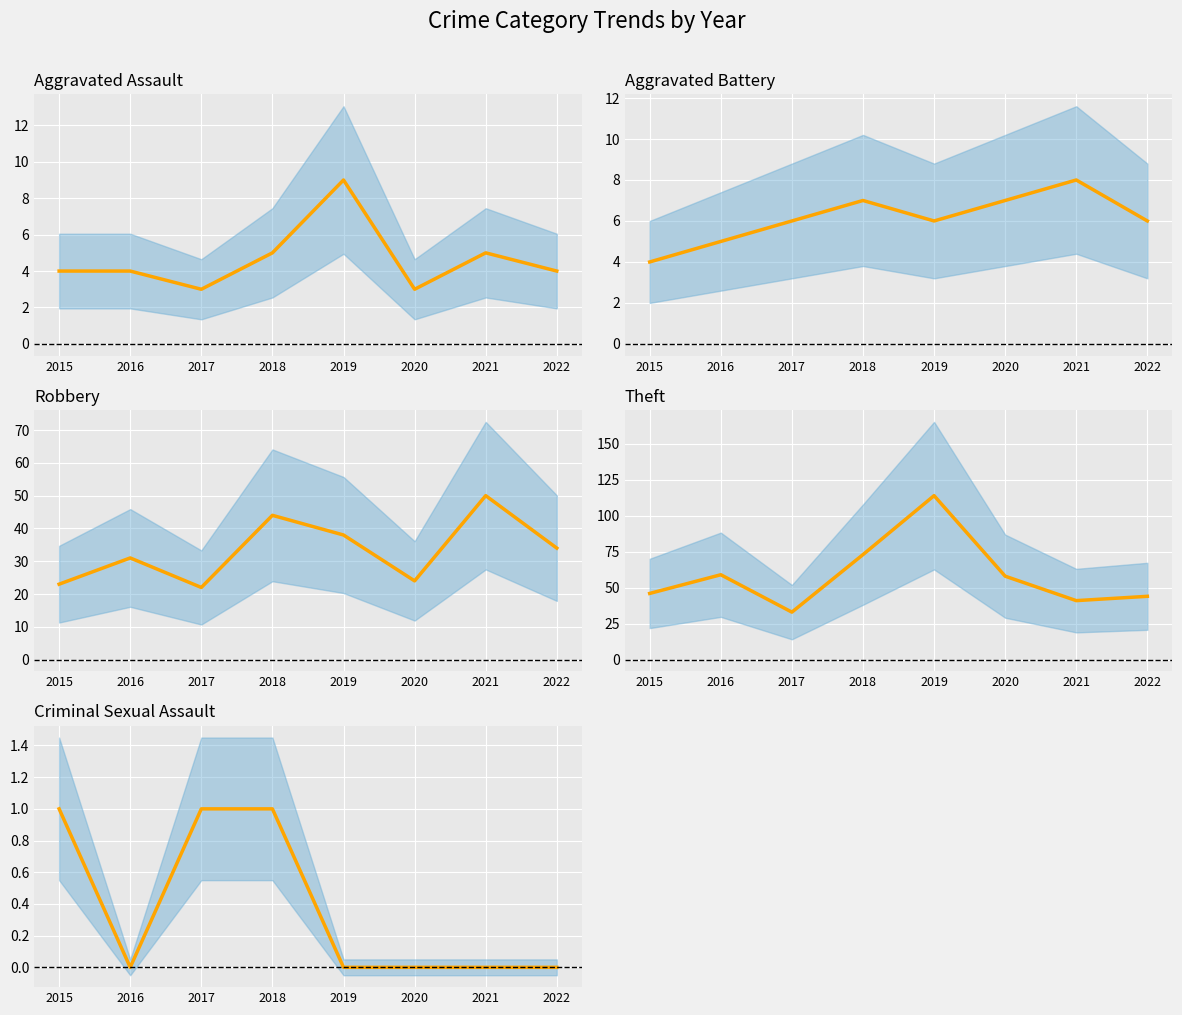

Reading right to left, what are all the values shown in this chart?

Aggravated Assault: 2022=4	2021=5	2020=3	2019=9	2018=5	2017=3	2016=4	2015=4
Aggravated Battery: 2022=6	2021=8	2020=7	2019=6	2018=7	2017=6	2016=5	2015=4
Robbery: 2022=34	2021=50	2020=24	2019=38	2018=44	2017=22	2016=31	2015=23
Theft: 2022=44	2021=41	2020=58	2019=114	2018=73	2017=33	2016=59	2015=46
Criminal Sexual Assault: 2022=0	2021=0	2020=0	2019=0	2018=1	2017=1	2016=0	2015=1